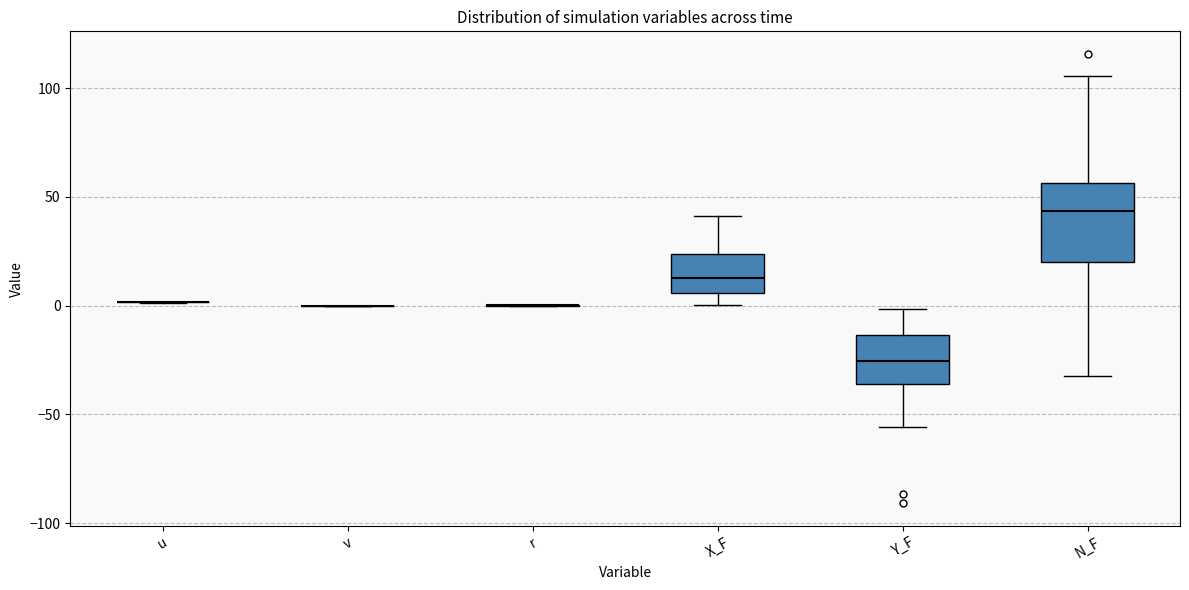

Reading left to right, transcribe this box plot: for each box, give where its median line is, the range the box spans, and where its two whiskers end, as read against the y-axis. The values are not printed on the chart, so give them approximately, as read against the axis.

u: box collapsed to a line at 0, whiskers 0 to 0
v: box collapsed to a line at 0, whiskers 0 to 0
r: box collapsed to a line at 0, whiskers 0 to 0
X_F: median 15, box 5 to 25, whiskers 0 to 40
Y_F: median -25, box -35 to -15, whiskers -55 to 0
N_F: median 45, box 20 to 55, whiskers -35 to 105